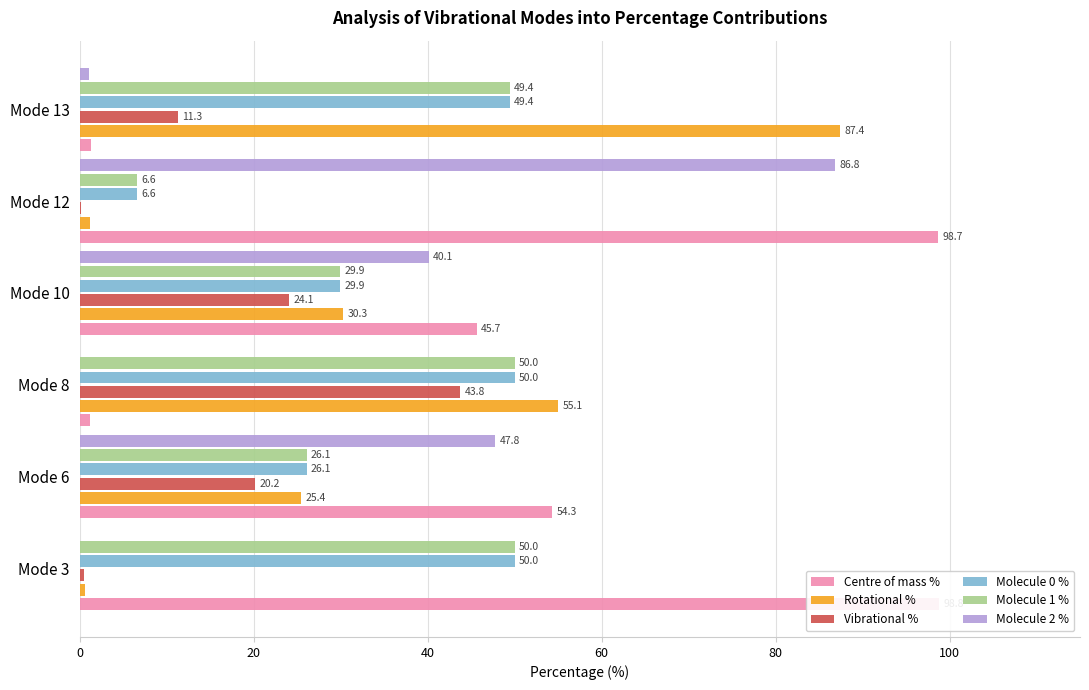

Does the chart contain any negative values?

No